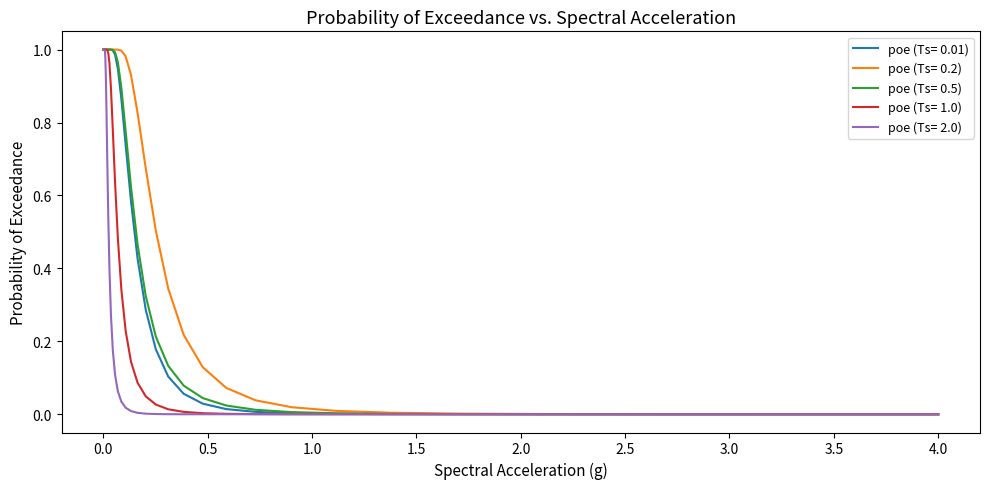

Which series has the largest total across all categories?

poe (Ts= 0.2)